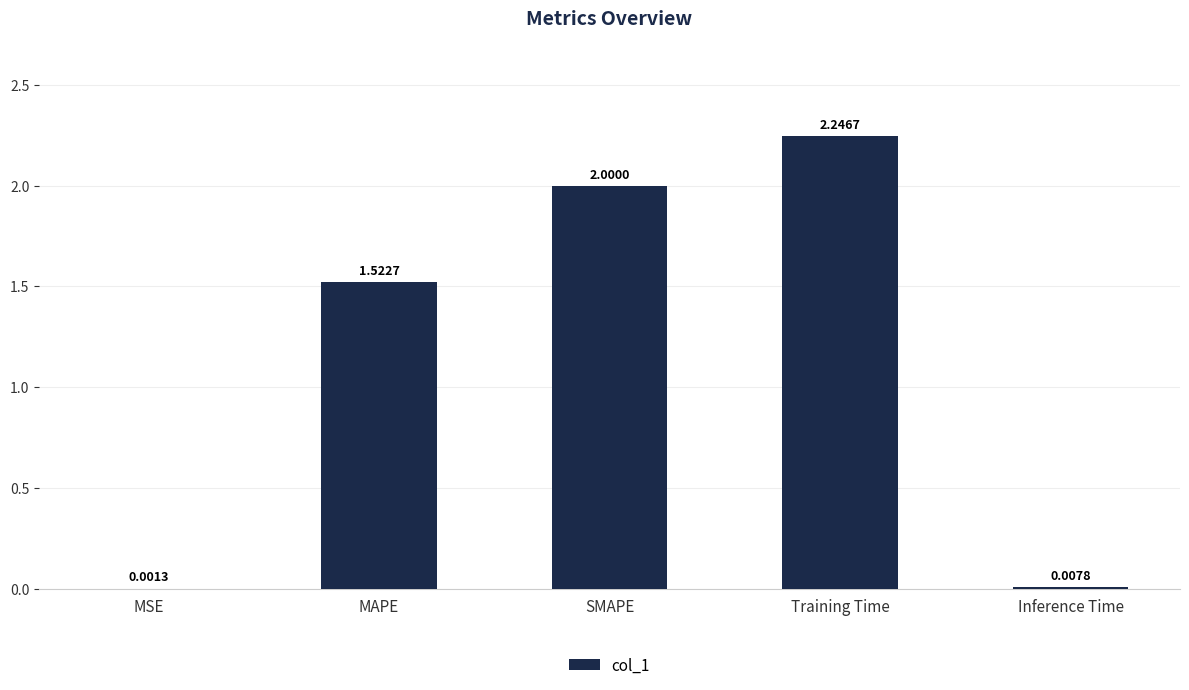

Approximately how many times larger is the value at SMAPE compared to MAPE?

1.3